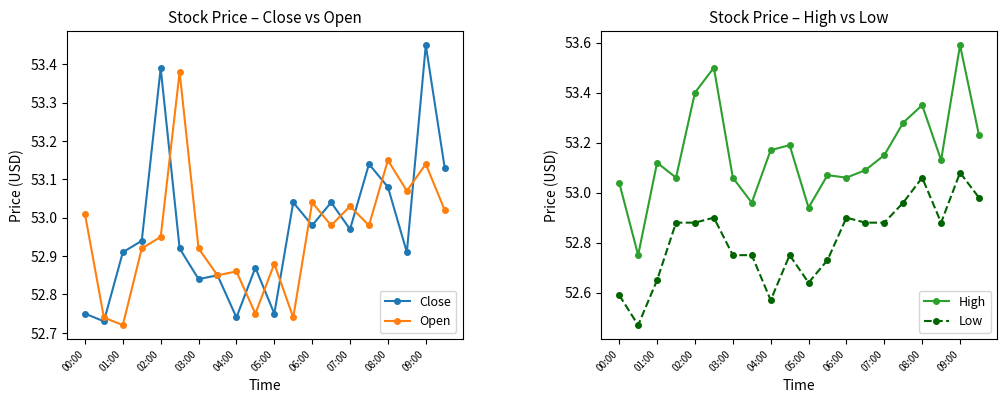

Does the chart display data point markers on the line(s)?

Yes